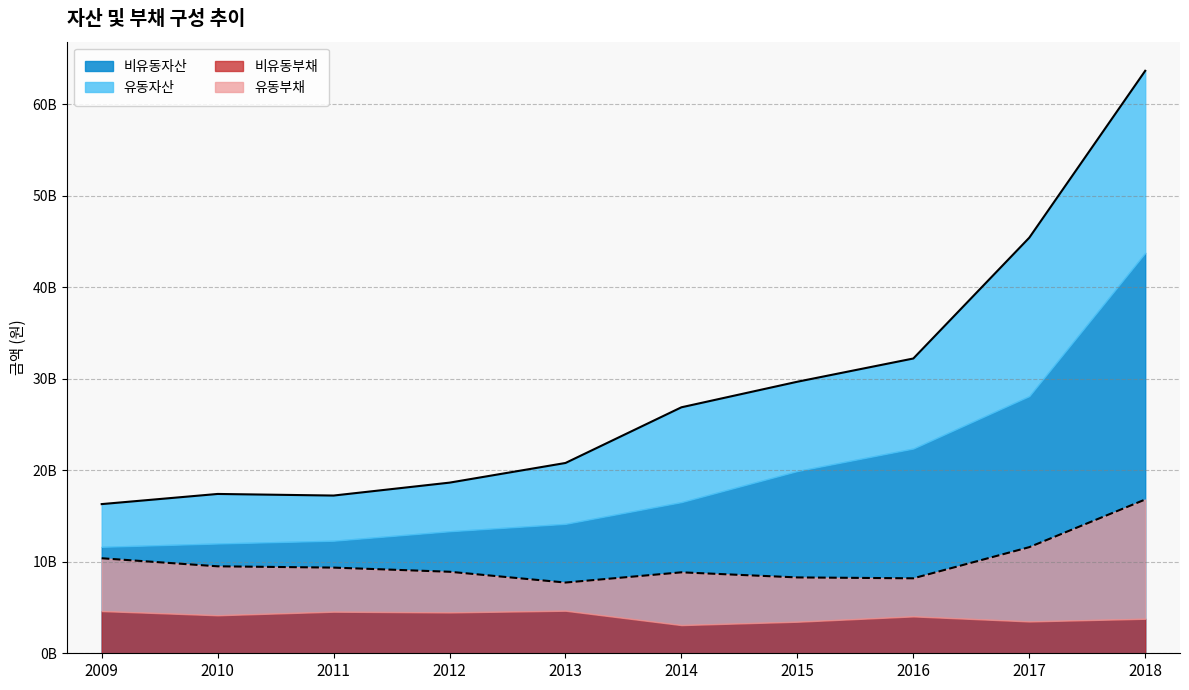

True or false: 유동부채 has a value of 14119233151 at 2010.

False